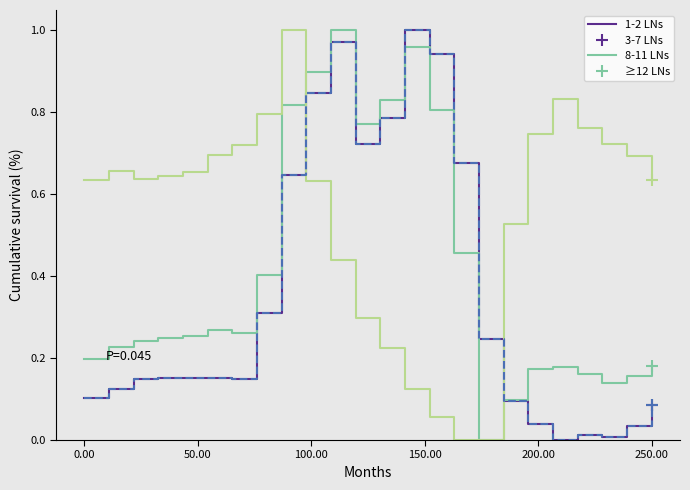

What is the sum of all ≥12 LNs values?

8.4